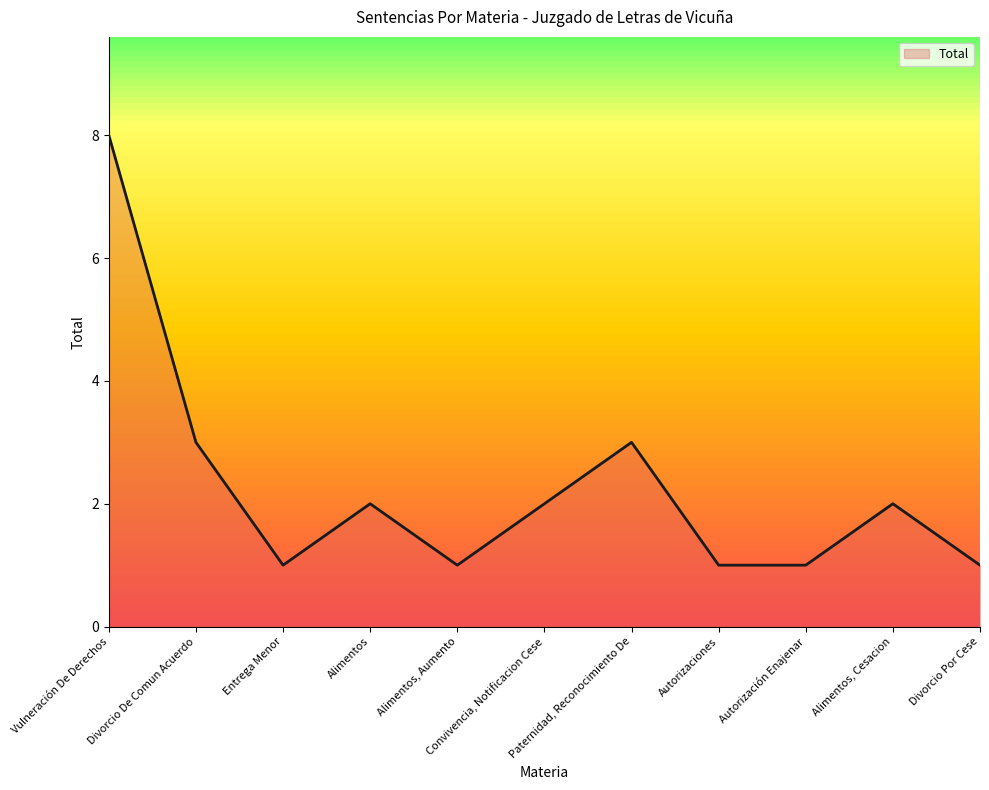

Approximately how many times larger is the value at Divorcio Por Cese compared to Vulneración De Derechos?

0.1